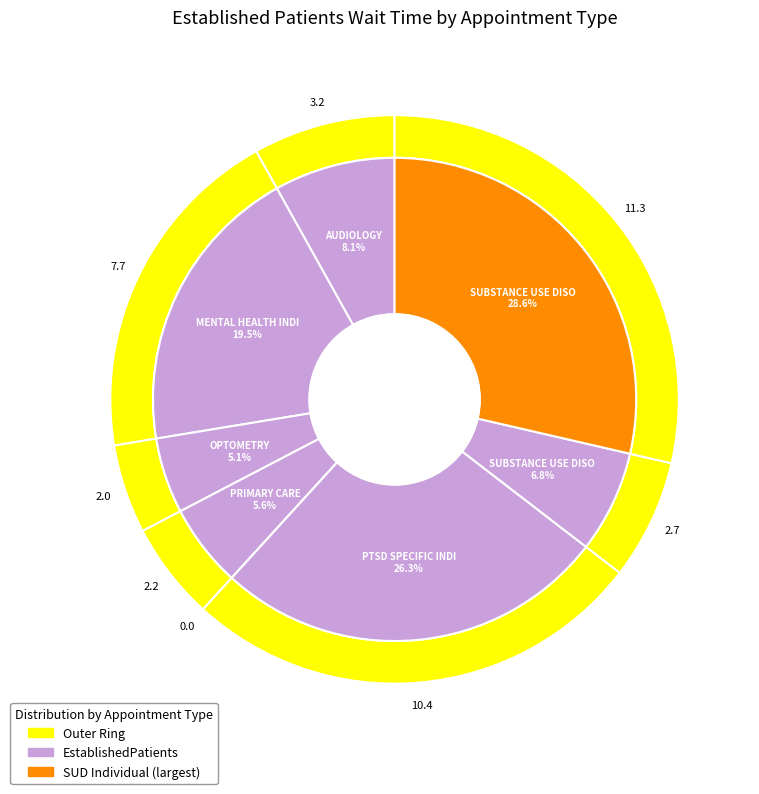

Is it true that PTSD SPECIFIC INDIVIDUAL PROGRAMS is 26% of the pie?

True